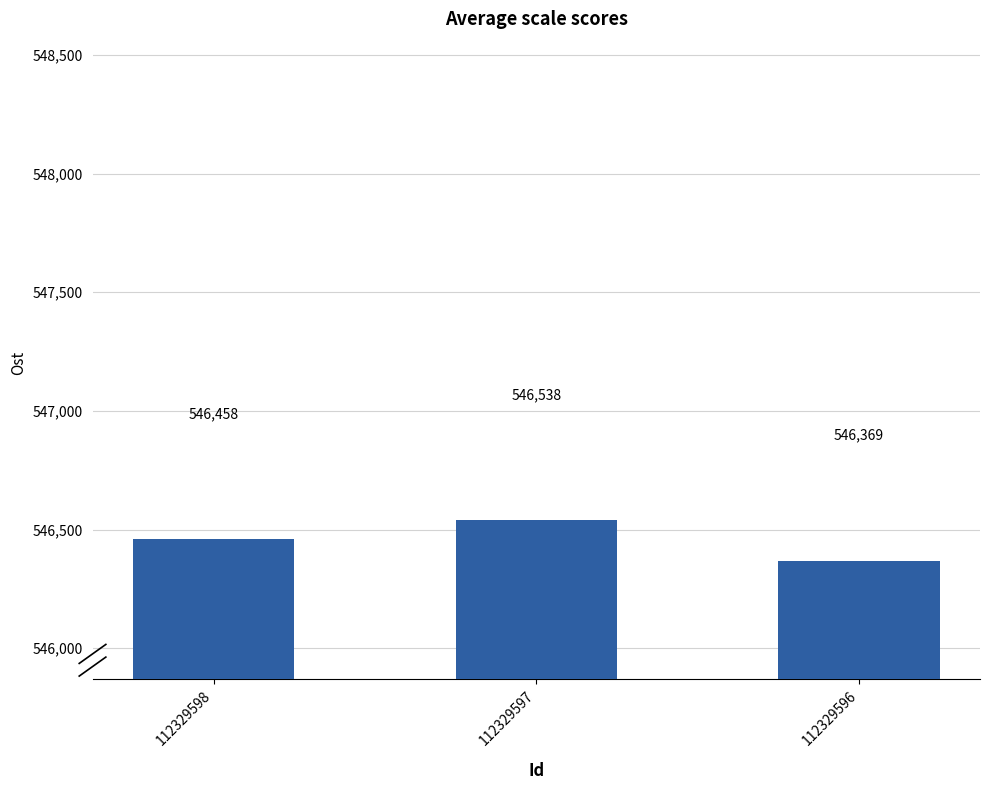

What is the minimum value shown in the chart?

546369